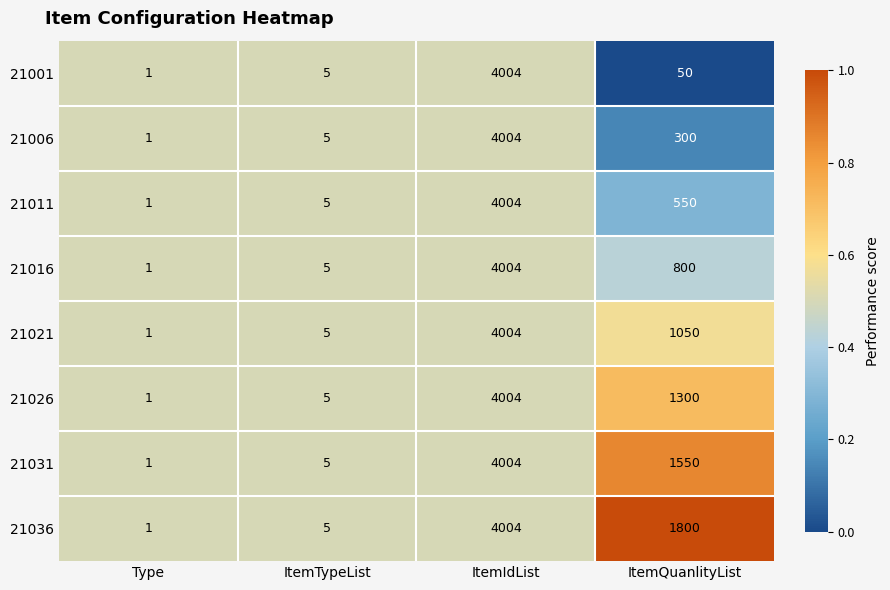

The 21011 series shows 338 at ItemQuanlityList. True or false?

False